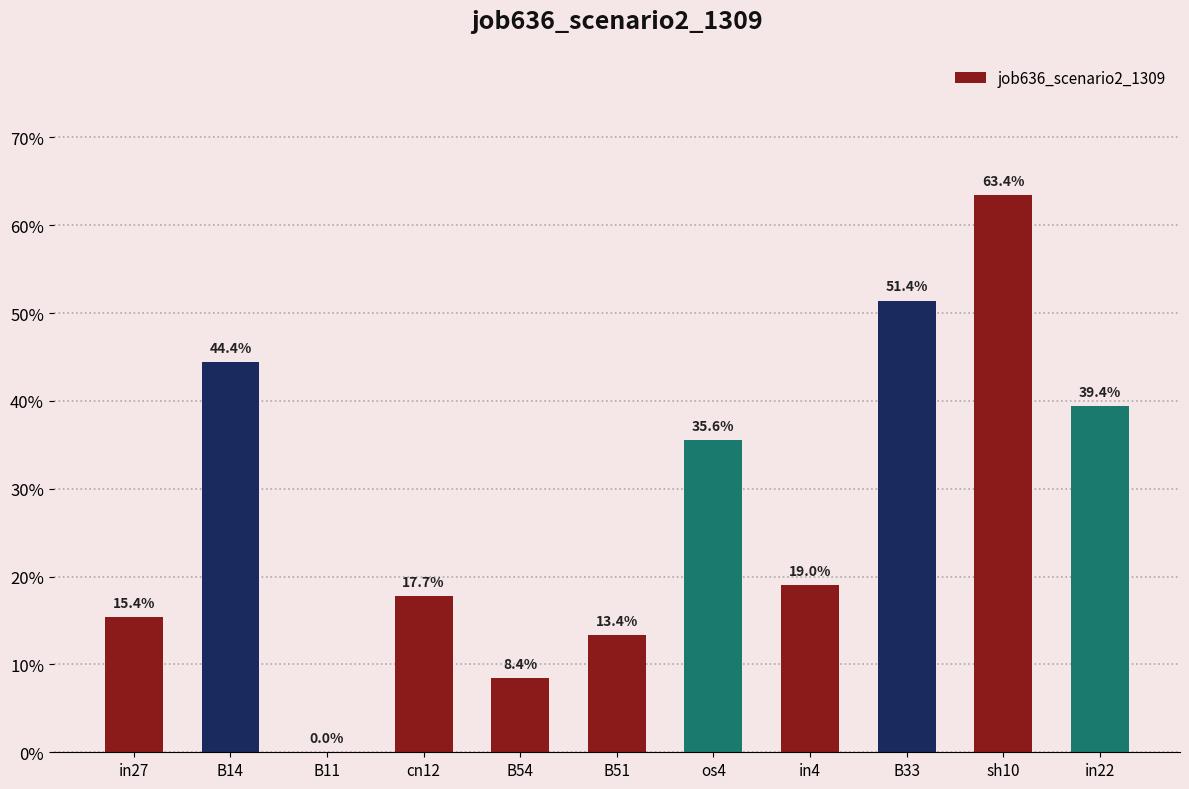

What is the value of the 11th bar from the left?

0.4